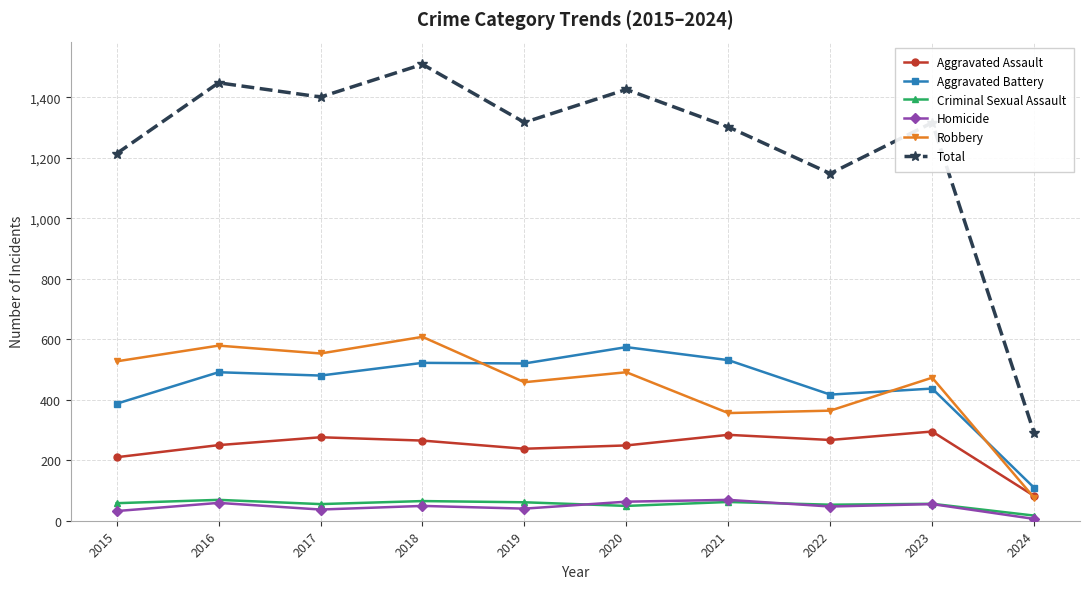

How many lines are shown in the chart?

6